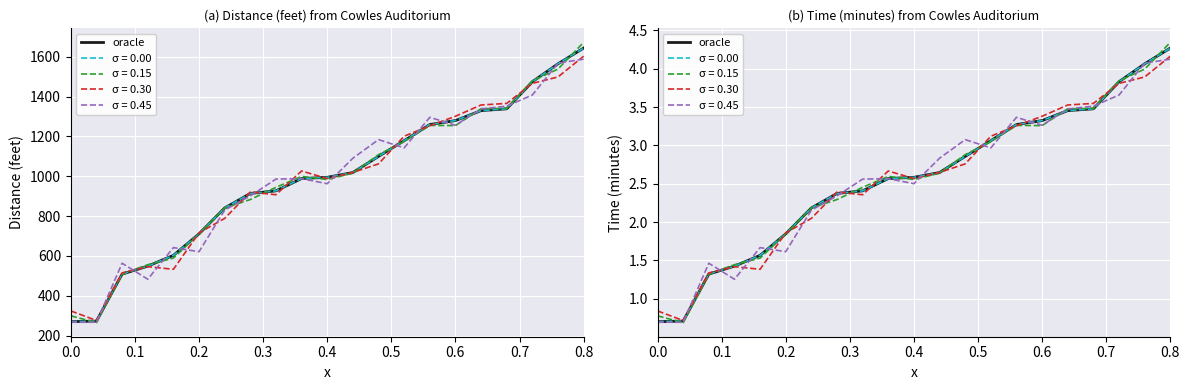

True or false: the data shows 3.5 at 17.

True